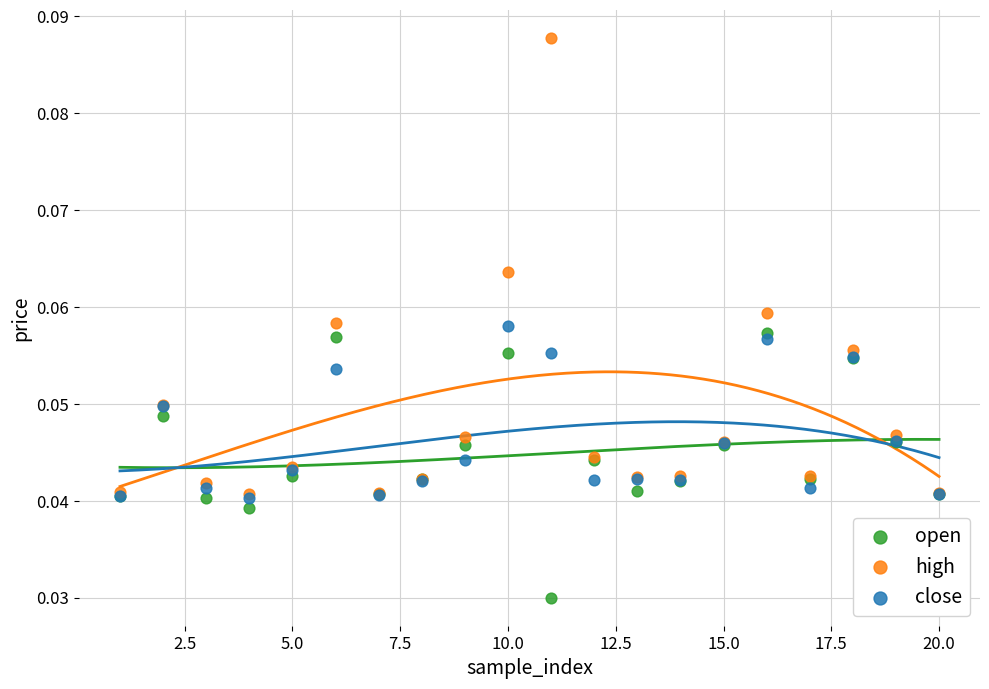

What are all the series names shown in the legend?

open, high, close